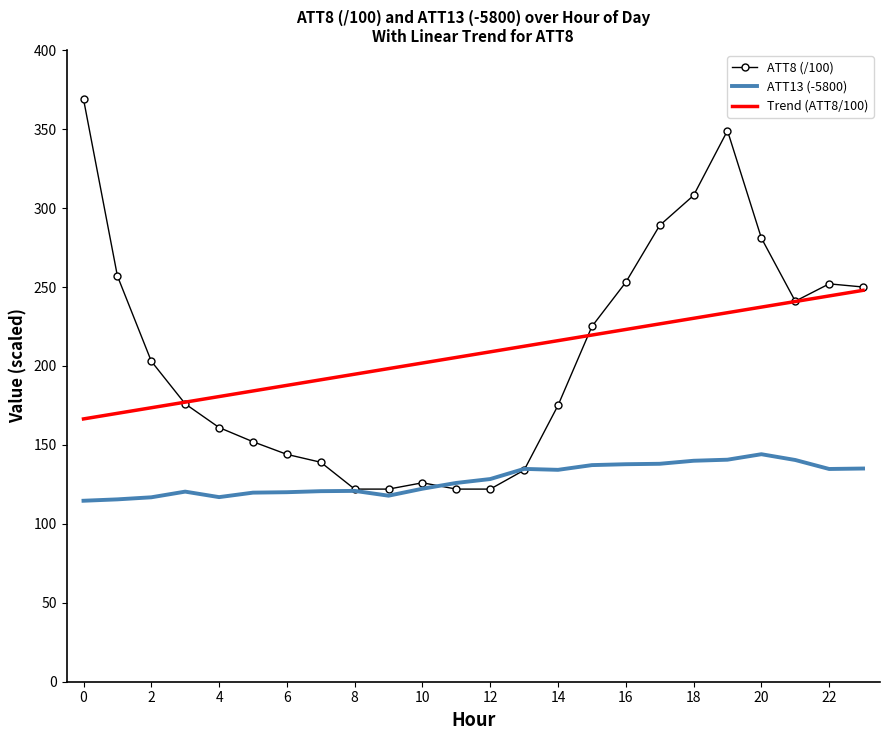

True or false: Trend (ATT8/100) has more than 0 interior local peaks.

False